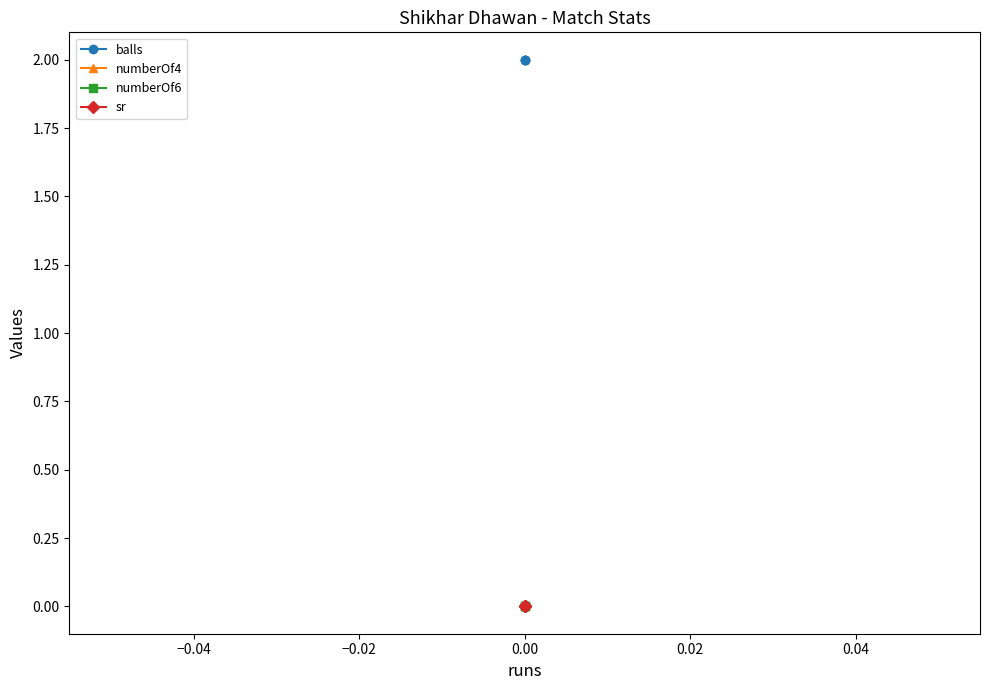

How many lines are shown in the chart?

4